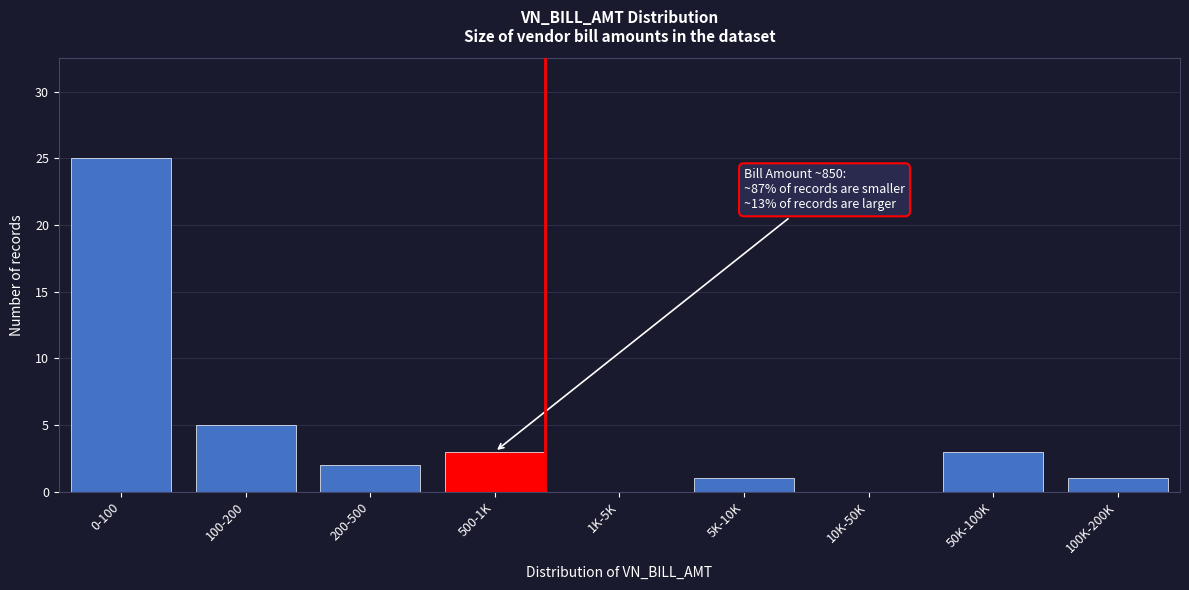

Reading left to right, extract all data points from this chart.

0-100=25	100-200=5	200-500=2	500-1K=3	1K-5K=0	5K-10K=1	10K-50K=0	50K-100K=3	100K-200K=1